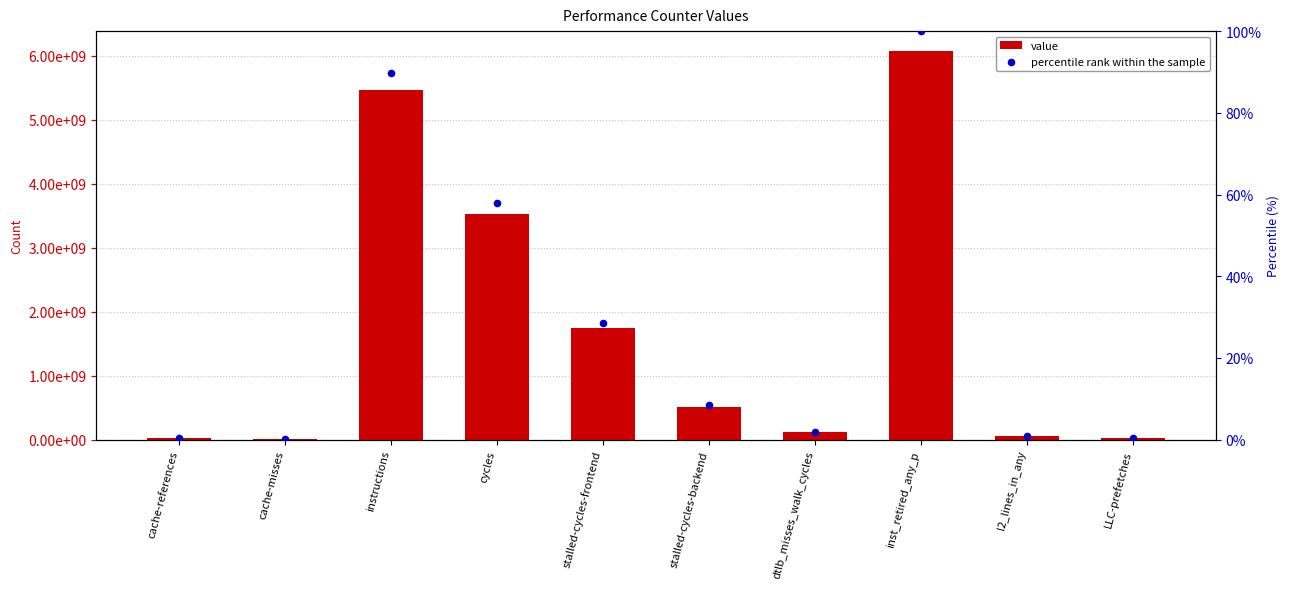

At which category is the sum across all series the highest?

inst_retired_any_p